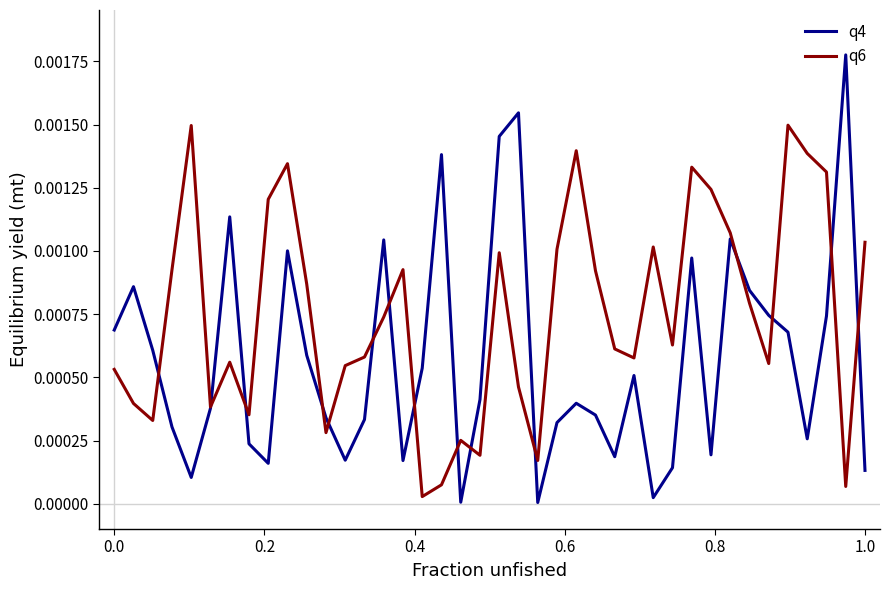

Does the chart have visible grid lines?

No